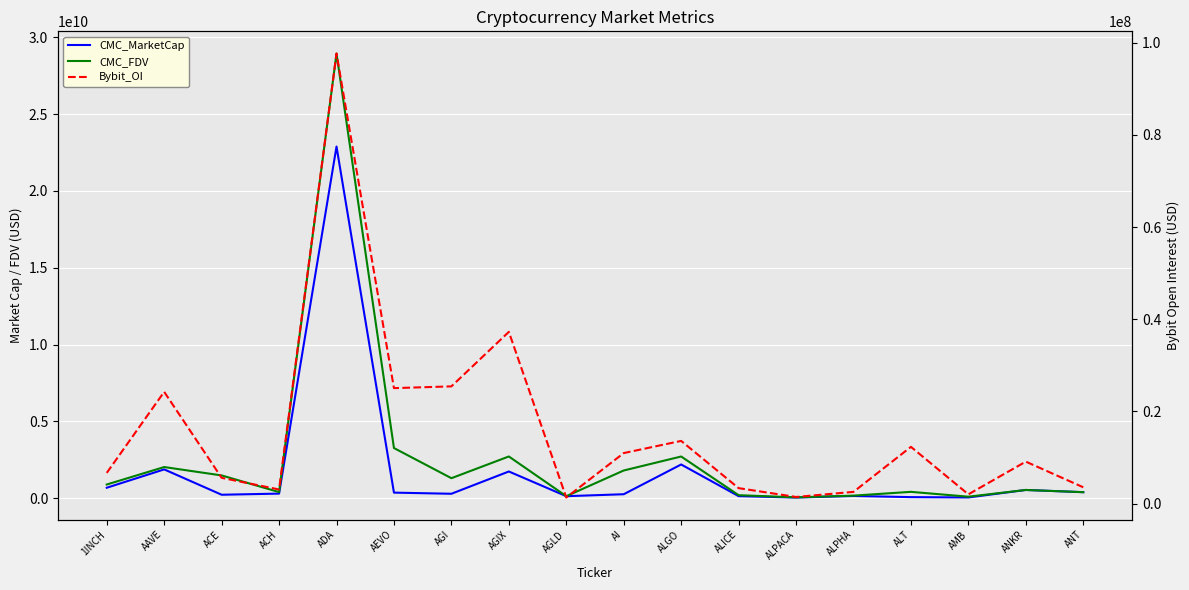

The Bybit_OI series shows 24258629.0 at AAVE. True or false?

True